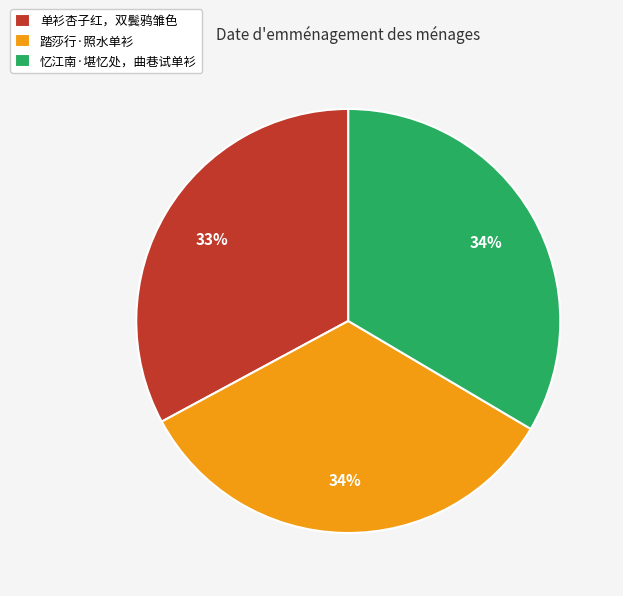

Combined, do 踏莎行·照水单衫 and 单衫杏子红，双鬓鸦雏色 account for over 50%?

Yes